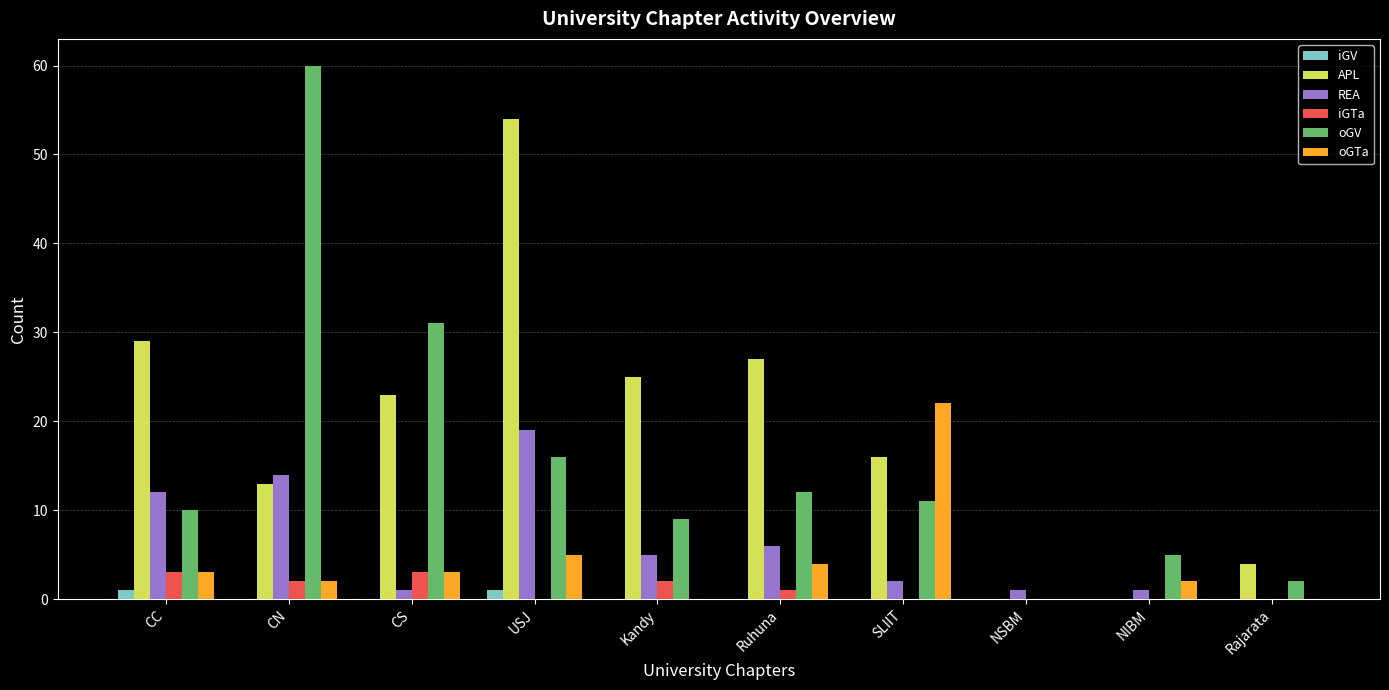

Between USJ and NIBM, which series saw the biggest shift?

APL